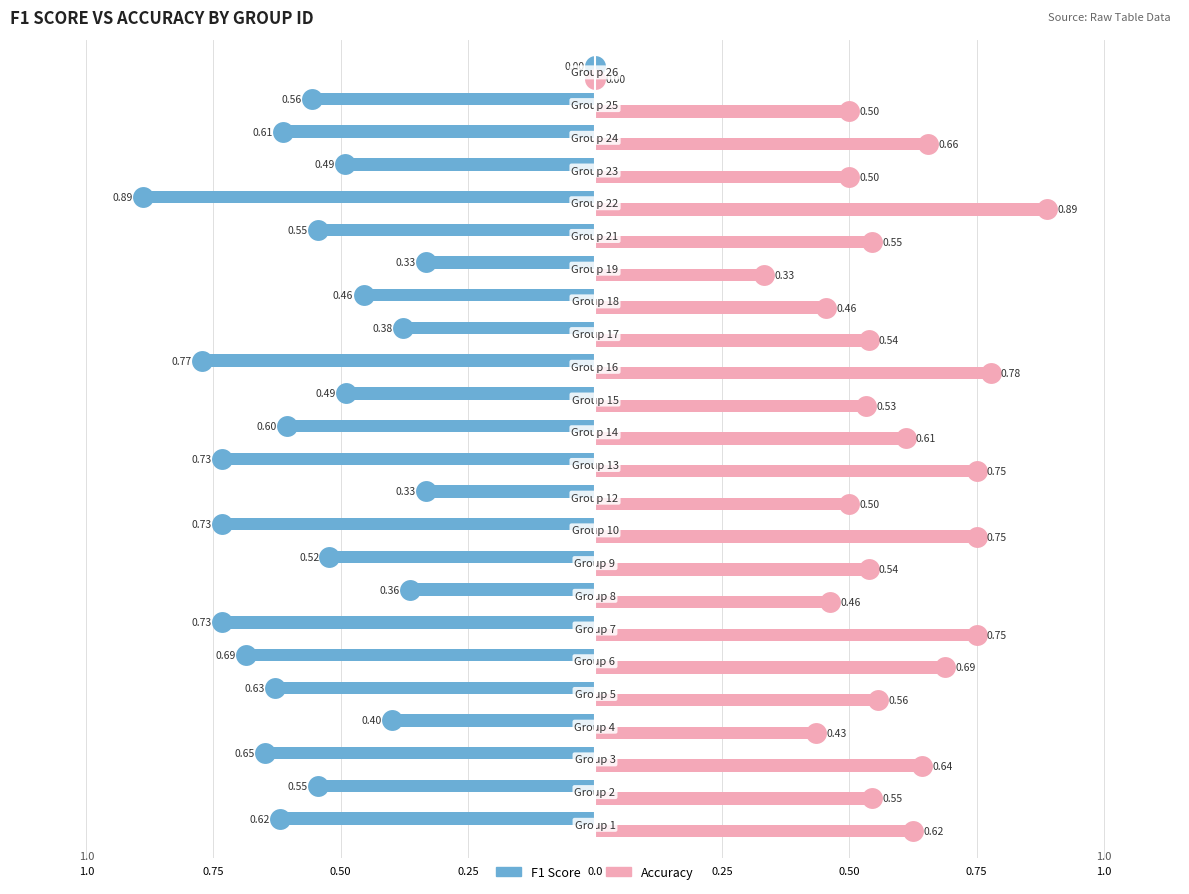

What are all the series names shown in the legend?

F1 Score, Accuracy